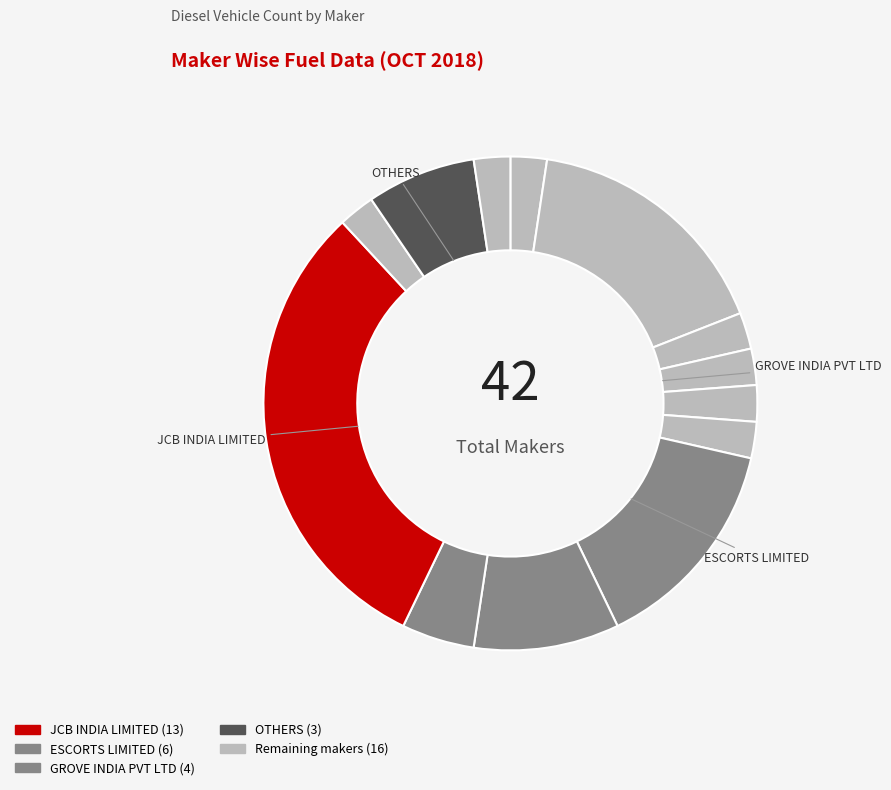

Which slice is the largest?

JCB INDIA LIMITED